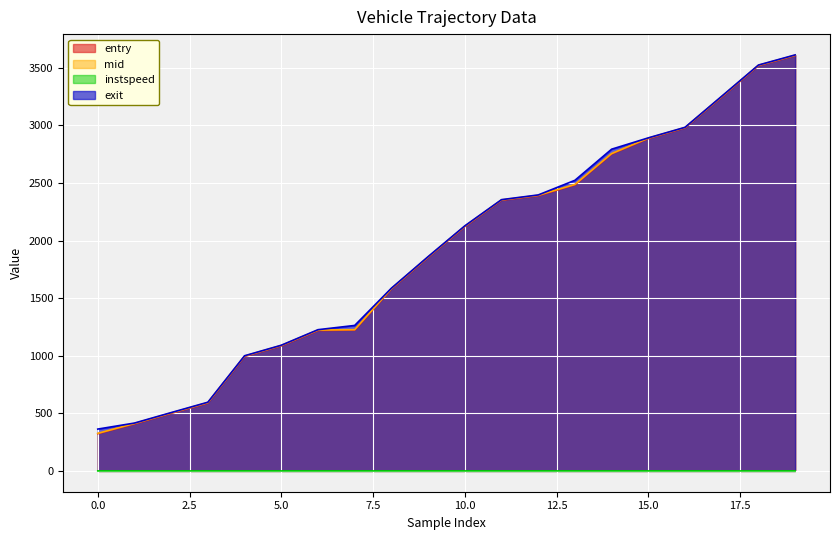

Which category has the lowest value across all series?

17